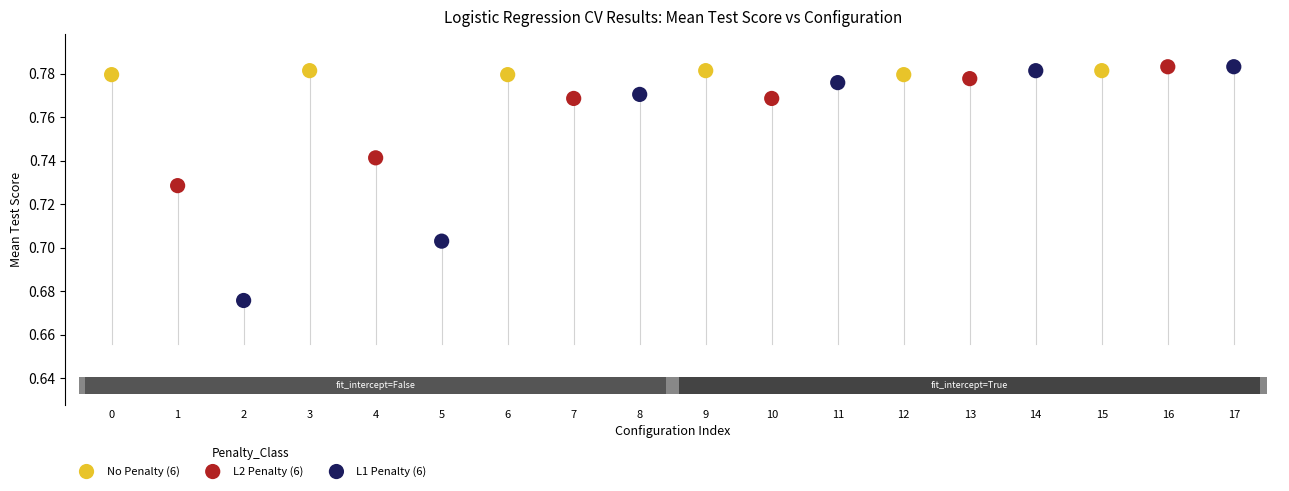

What are all the series names shown in the legend?

No Penalty (6), L2 Penalty (6), L1 Penalty (6)